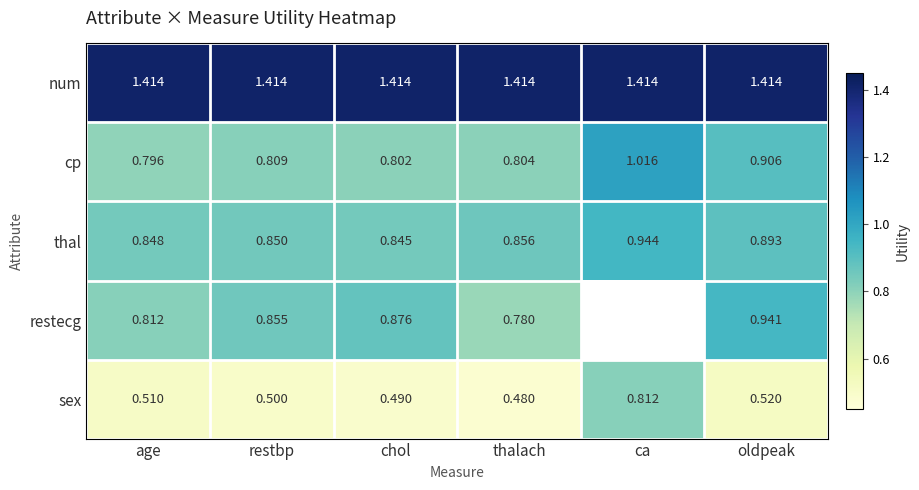

At which label does restecg reach its minimum?

thalach